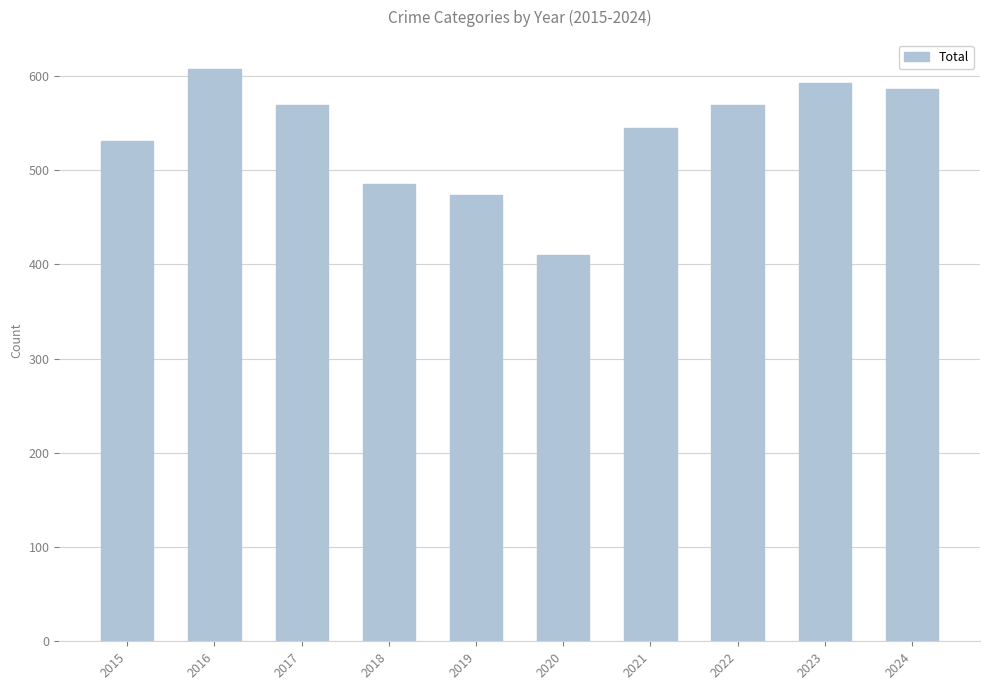

Are the bars horizontal?

No